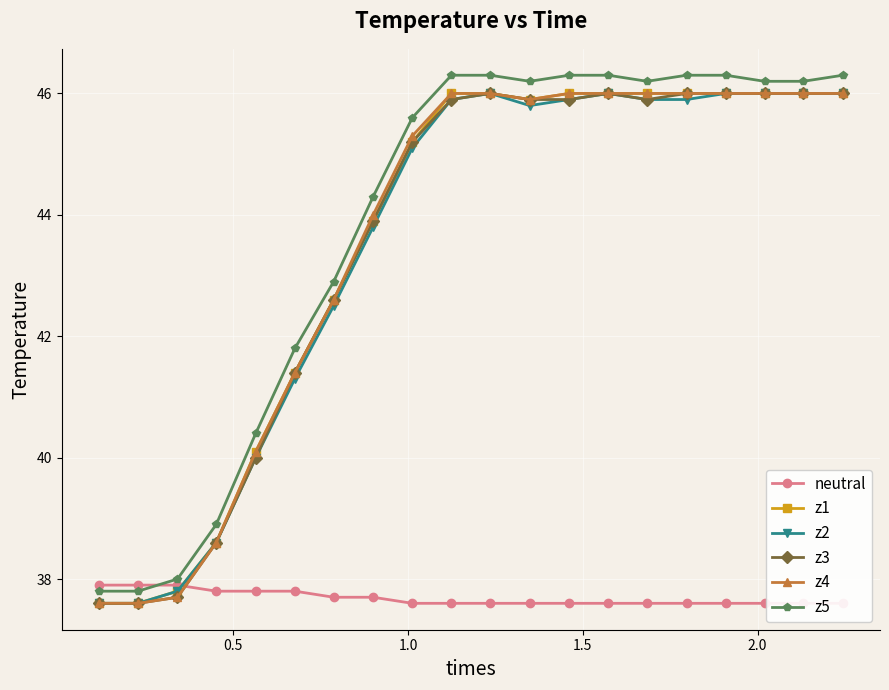

What is the value of the z1 point at the 10th from the left?

46.0